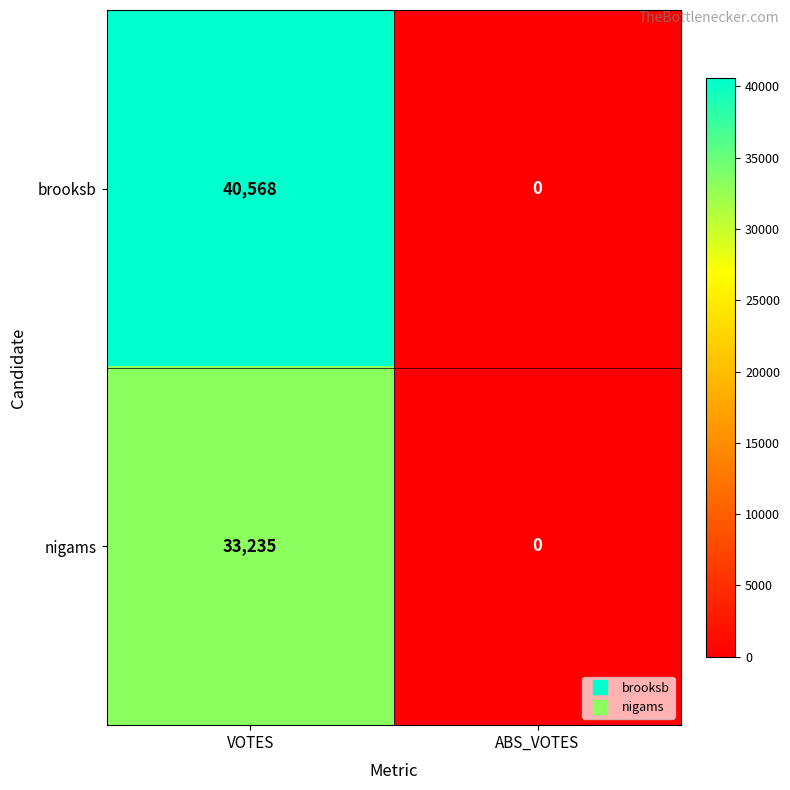

Which series has the largest total across all categories?

brooksb